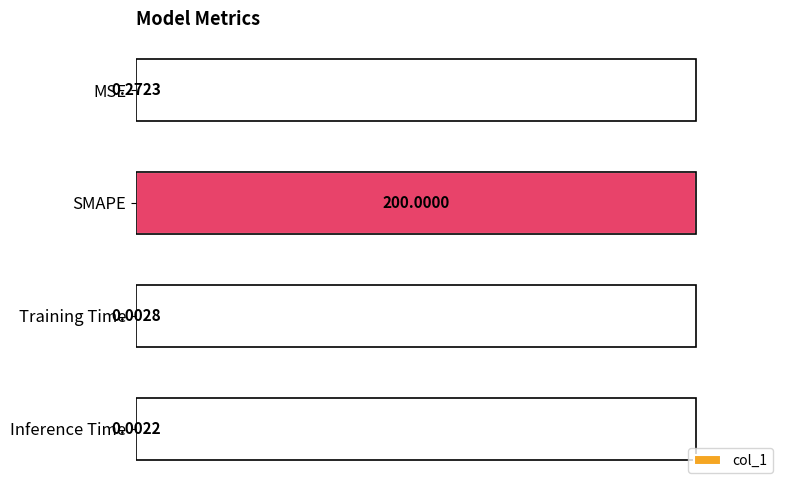

What is the greatest value displayed?

200.0